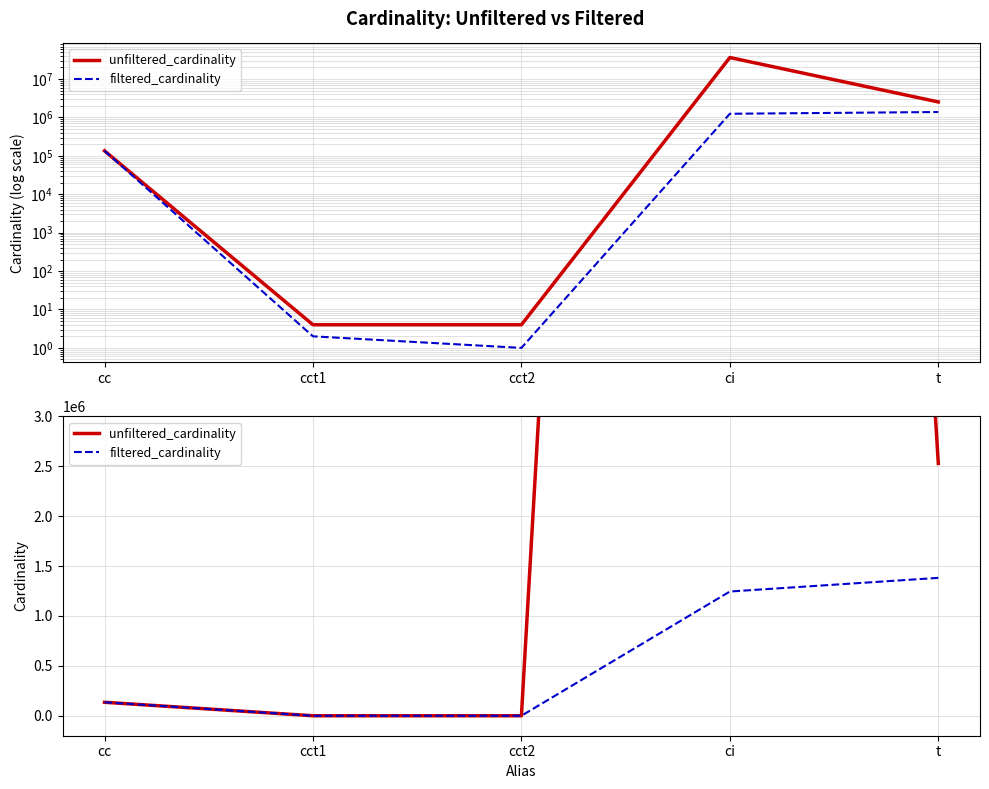

How many lines are shown in the chart?

2